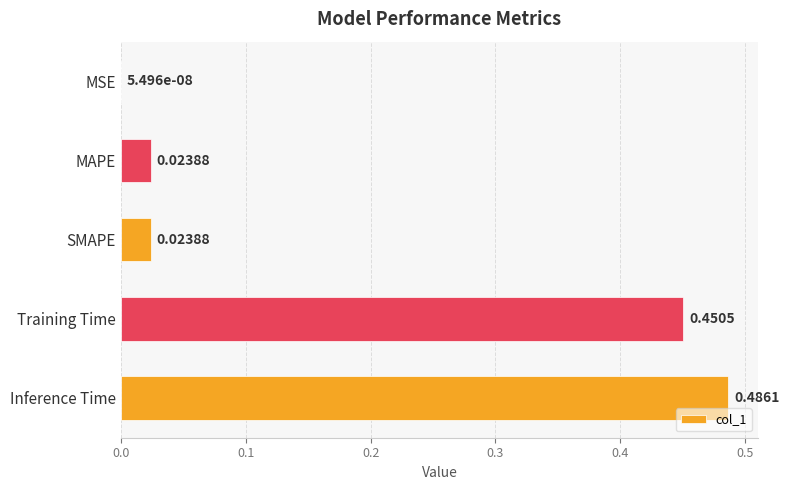

Which has a higher value, Training Time or MSE?

Training Time